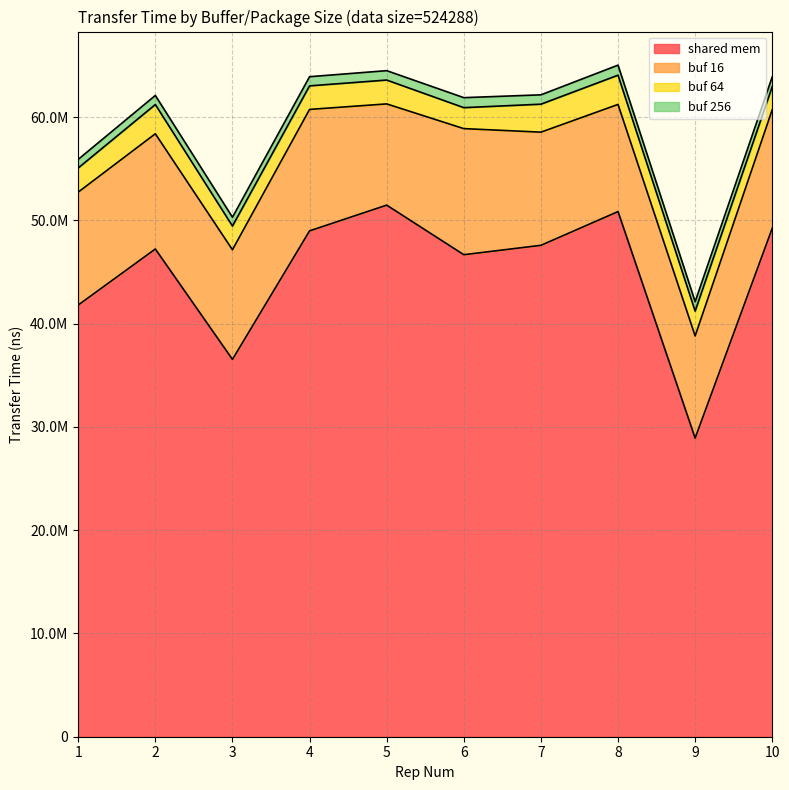

True or false: buf 256 and buf 16 cross at least once.

False